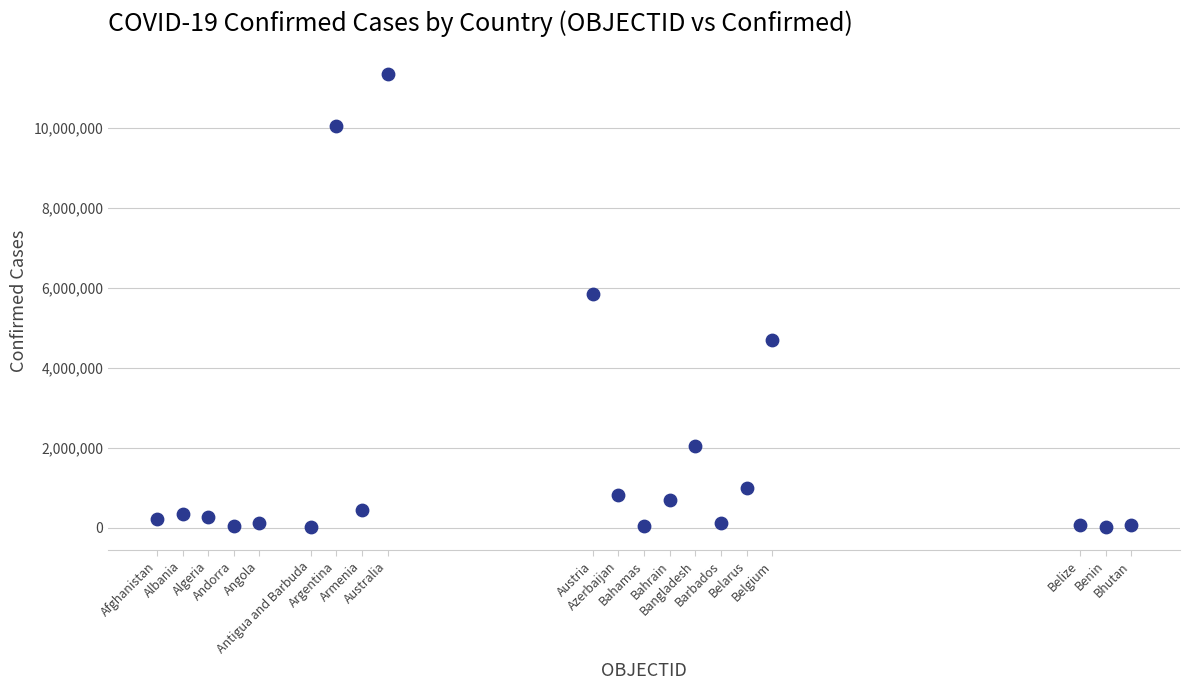

What is the range of Y values (max minus min)?

11334327